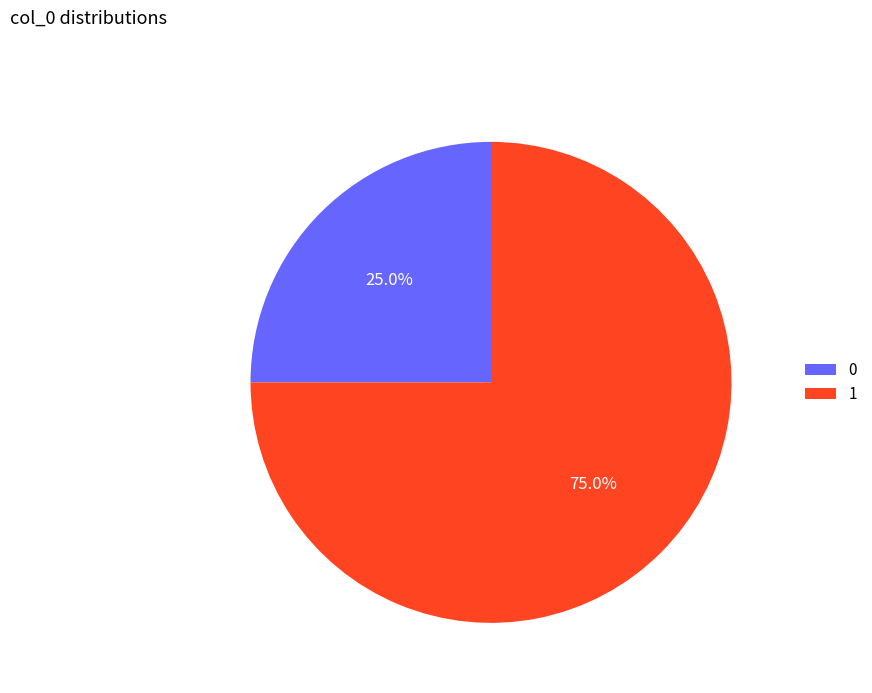

Which has a higher value, 0 or 1?

1